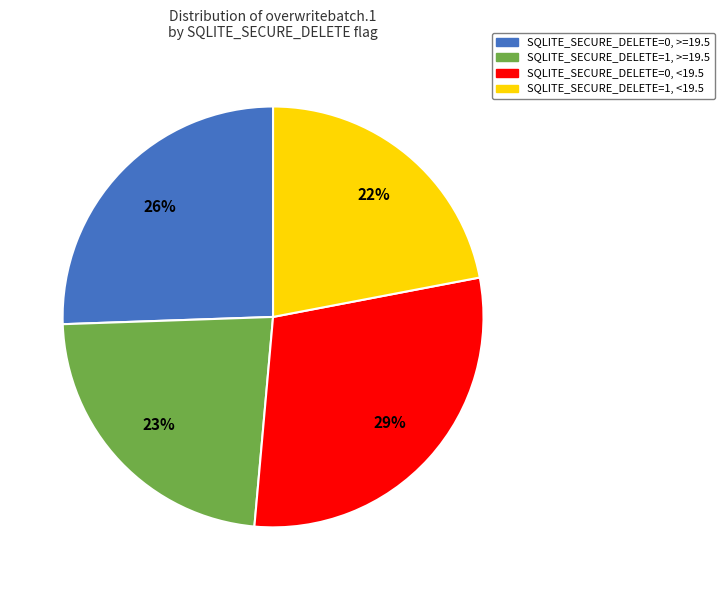

Is there any slice that represents more than half of the pie?

No